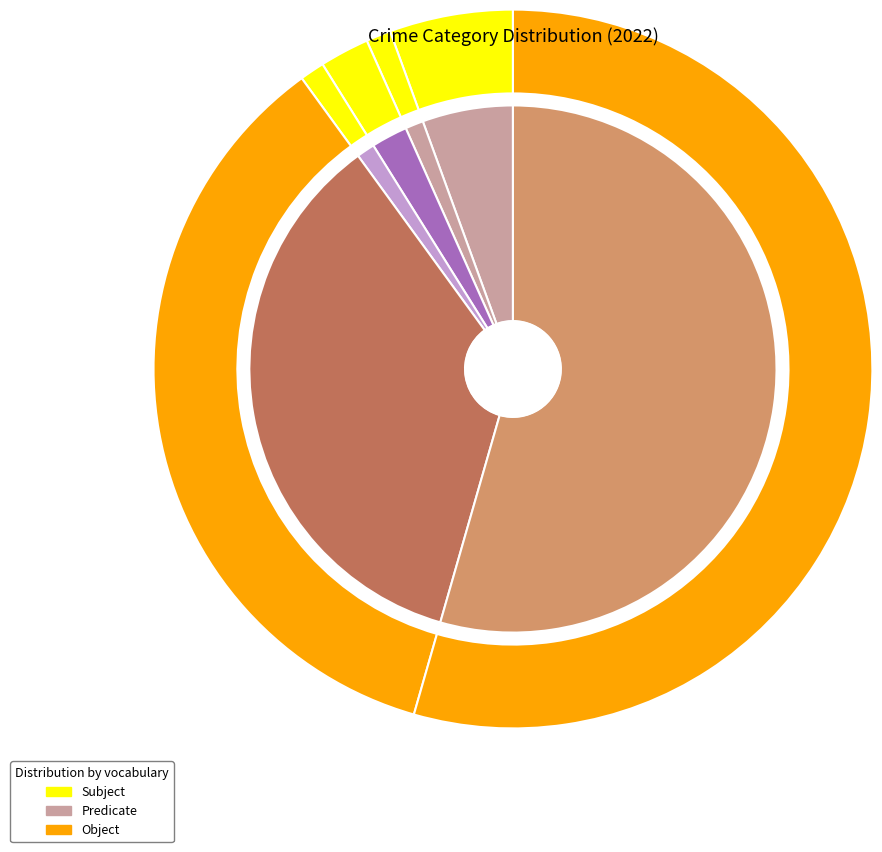

To the nearest percent, what is the difference between the largest and smallest slice percentages?

54%